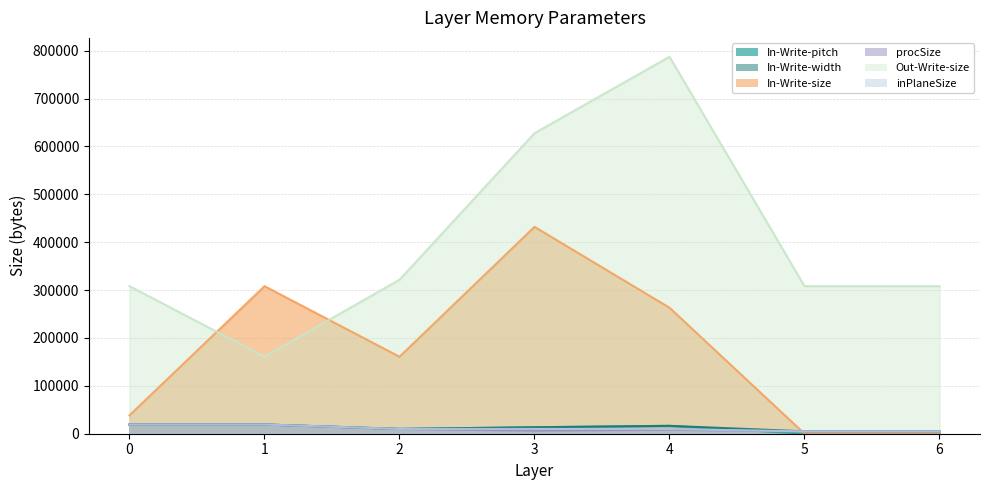

How many categories are shown in the chart?

7